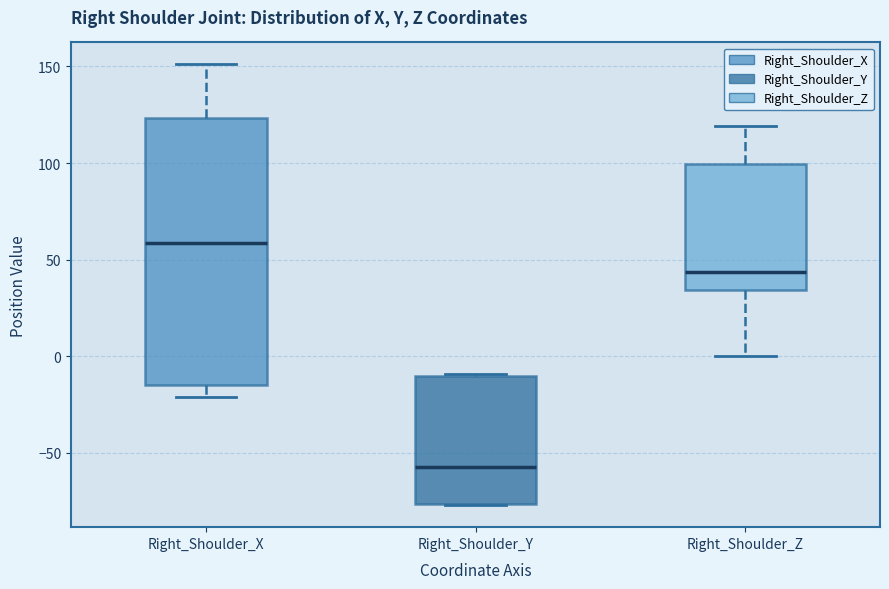

Reading left to right, read every box against the y-axis: the position of its median line, the range the box covers, and the ends of its whiskers. The values are not printed on the chart, so give them approximately, as read against the axis.

Right_Shoulder_X: median 60, box -15 to 125, whiskers -20 to 150
Right_Shoulder_Y: median -55, box -75 to -10, whiskers -75 to -10
Right_Shoulder_Z: median 45, box 35 to 100, whiskers 0 to 120